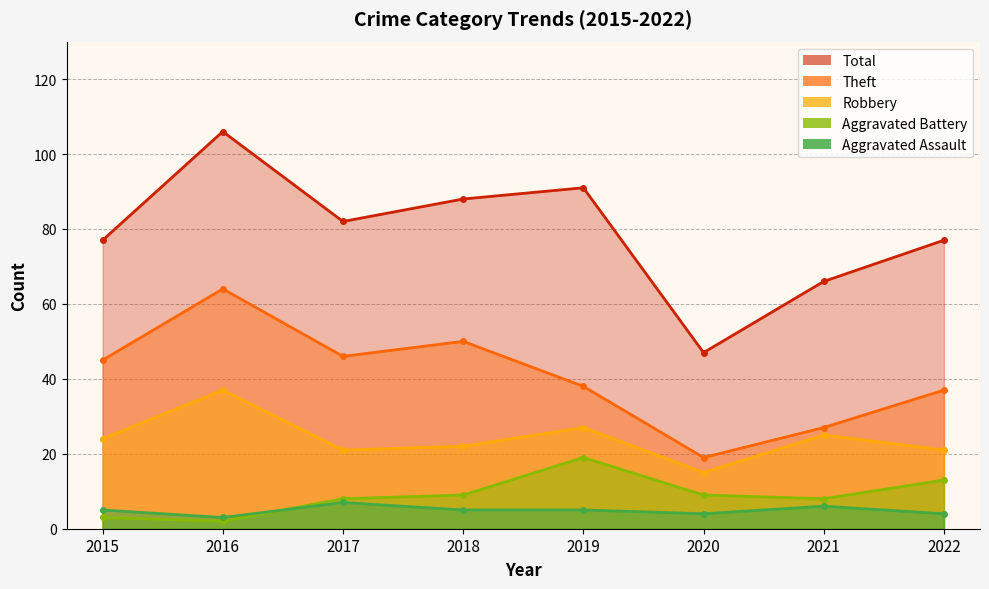

Read the Theft value at 2021, to the nearest 5.

25